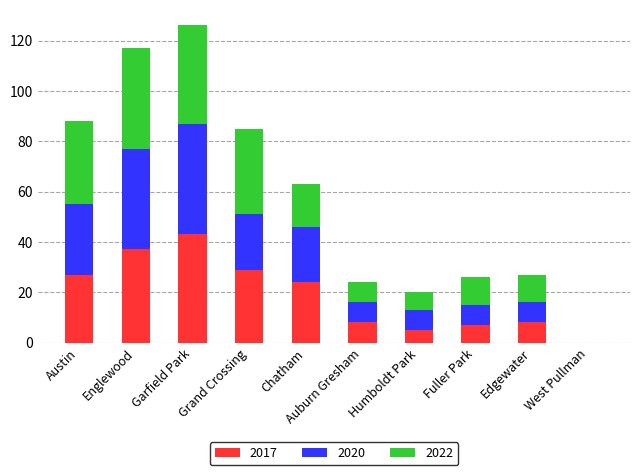

At which label is 2017 closest to 21?

Chatham